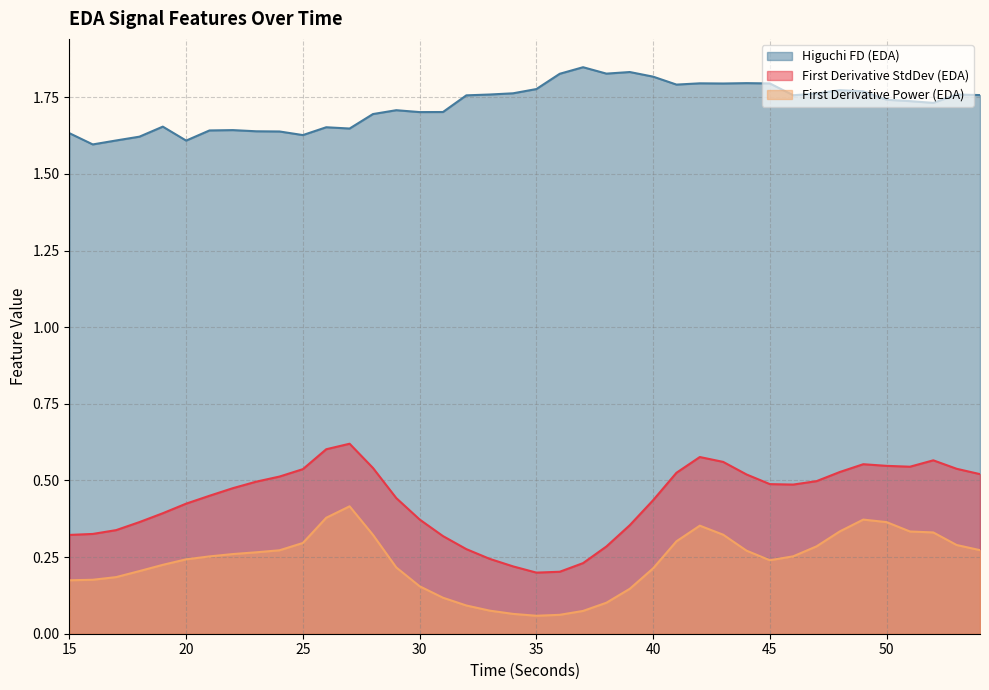

Where is firstDerivativeStdDev_EDA nearest to the value 0?

35